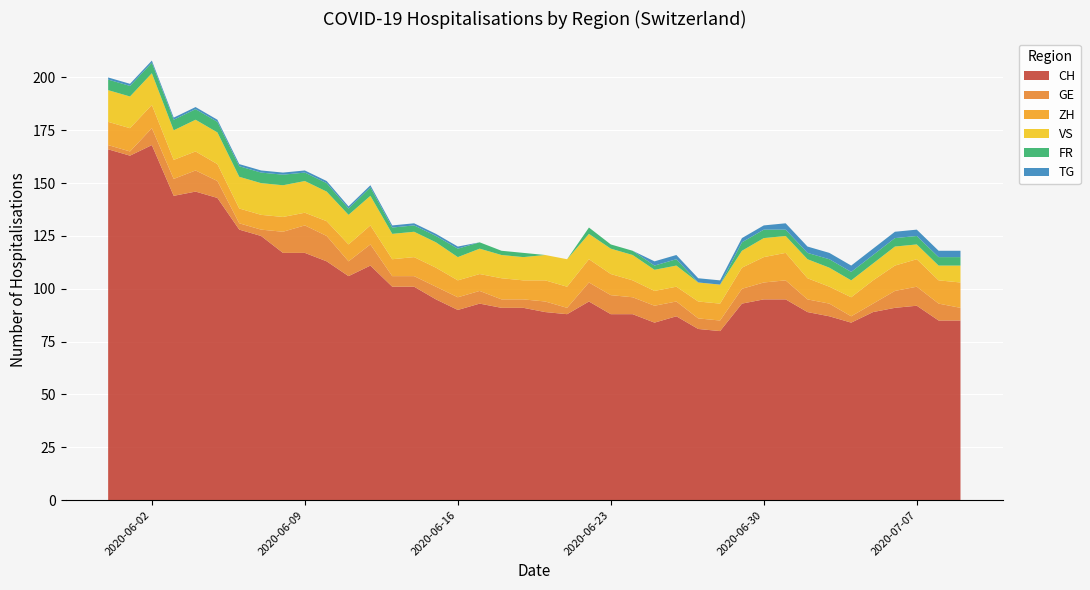

Reading left to right, what are all the values shown in this chart?

CH: 166	163	168	144	146	143	128	125	117	117	113	106	111	101	101	95	90	93	91	91	89	88	94	88	88	84	87	81	80	93	95	95	89	87	84	89	91	92	85	85
GE: 2	2	8	8	10	8	3	3	10	13	12	7	10	5	5	6	6	6	4	4	5	3	9	9	8	8	7	5	5	7	8	9	6	6	3	4	8	9	8	6
ZH: 11	11	11	9	9	8	7	7	7	6	7	8	9	8	9	9	8	8	10	9	10	10	11	10	8	7	7	8	8	10	12	13	10	8	9	11	12	13	11	12
FR: 5	5	5	5	5	5	5	5	5	4	4	3	4	3	3	3	4	3	2	2	0	0	3	2	2	2	3	0	0	4	4	3	3	4	4	4	4	4	4	4
VS: 15	15	15	14	15	15	15	15	15	15	14	14	14	12	12	12	11	12	11	11	12	13	12	12	12	10	10	9	9	8	9	8	9	9	8	8	9	7	7	8
TG: 1	1	1	1	1	1	1	1	1	1	1	1	1	1	1	1	1	0	0	0	0	0	0	0	0	2	2	2	2	2	2	3	3	3	3	3	3	3	3	3